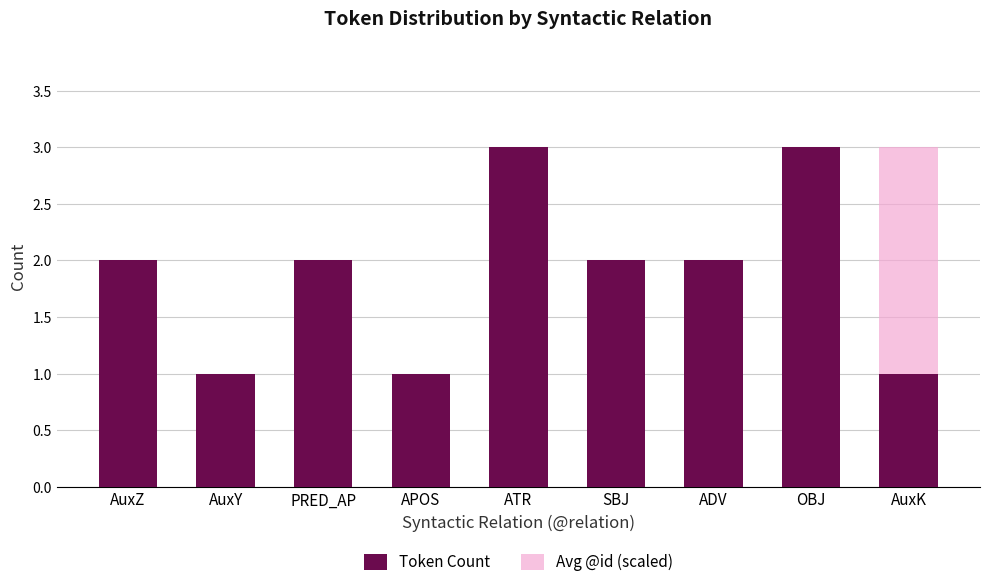

At OBJ, list the series in order from largest to smallest.

Token Count, Avg @id (scaled)